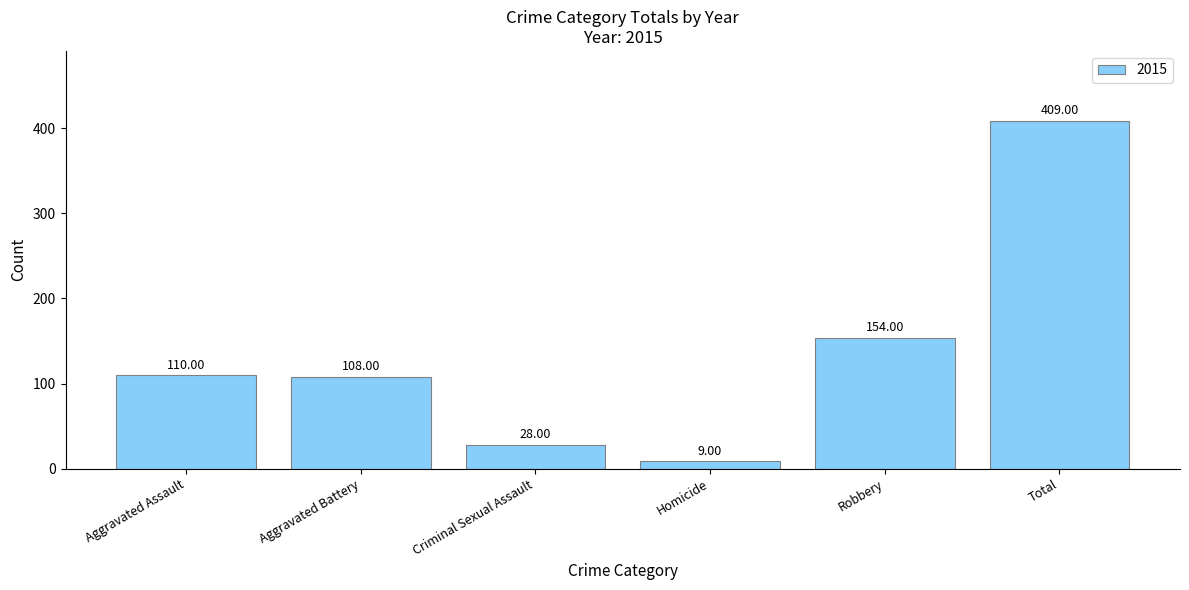

What is the ratio of the value at Robbery to the value at Total?

0.4